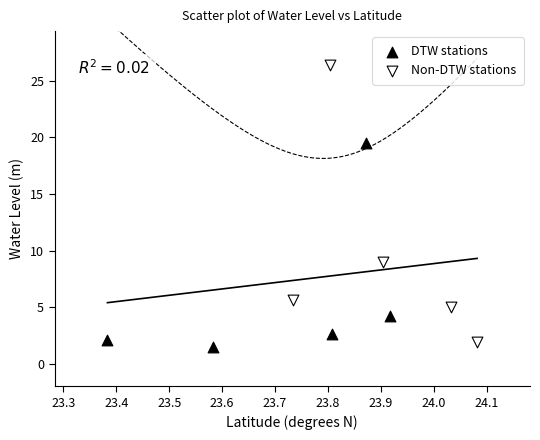

Which series reaches the maximum Y coordinate?

Non-DTW stations